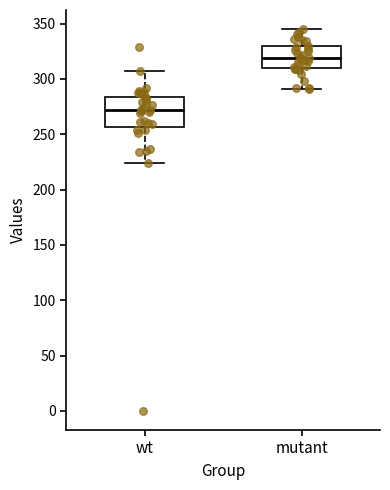

Reading left to right, transcribe this box plot: for each box, give where its median line is, the range the box spans, and where its two whiskers end, as read against the y-axis. The values are not printed on the chart, so give them approximately, as read against the axis.

wt: median 270, box 255 to 285, whiskers 225 to 305
mutant: median 320, box 310 to 330, whiskers 290 to 345